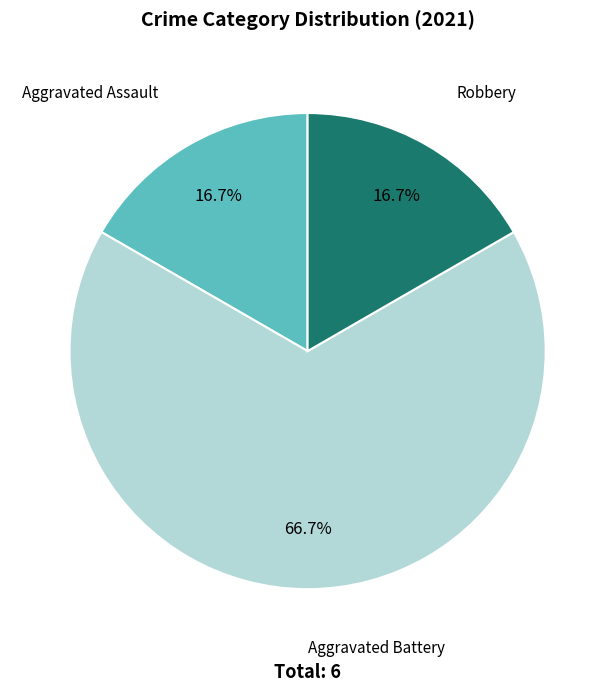

Is there a majority slice in this chart?

Yes